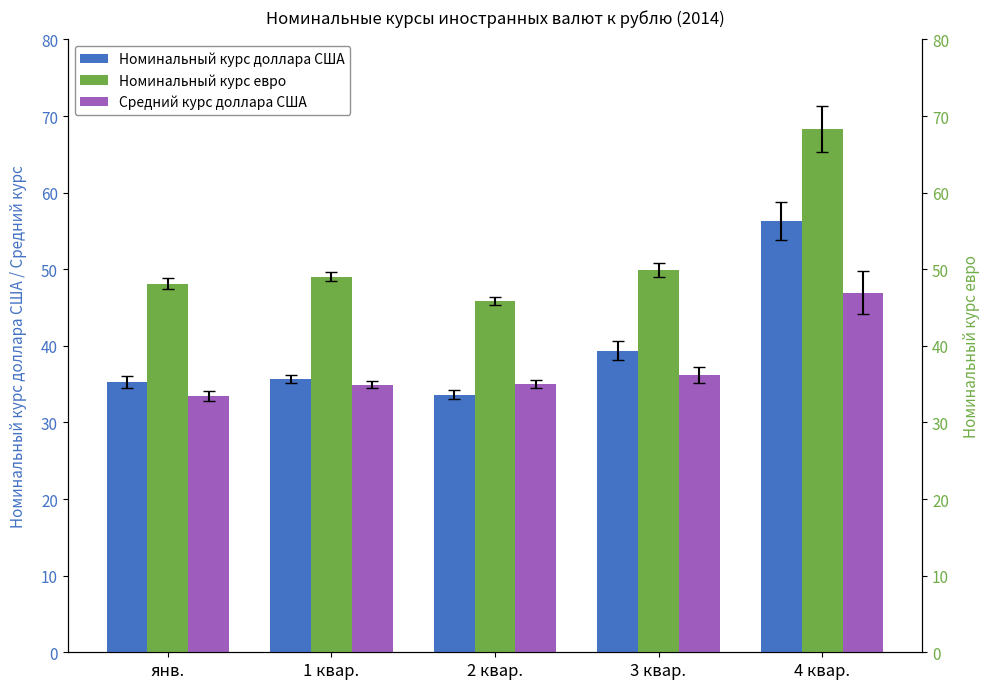

At which label does Средний курс доллара США reach its minimum?

янв.